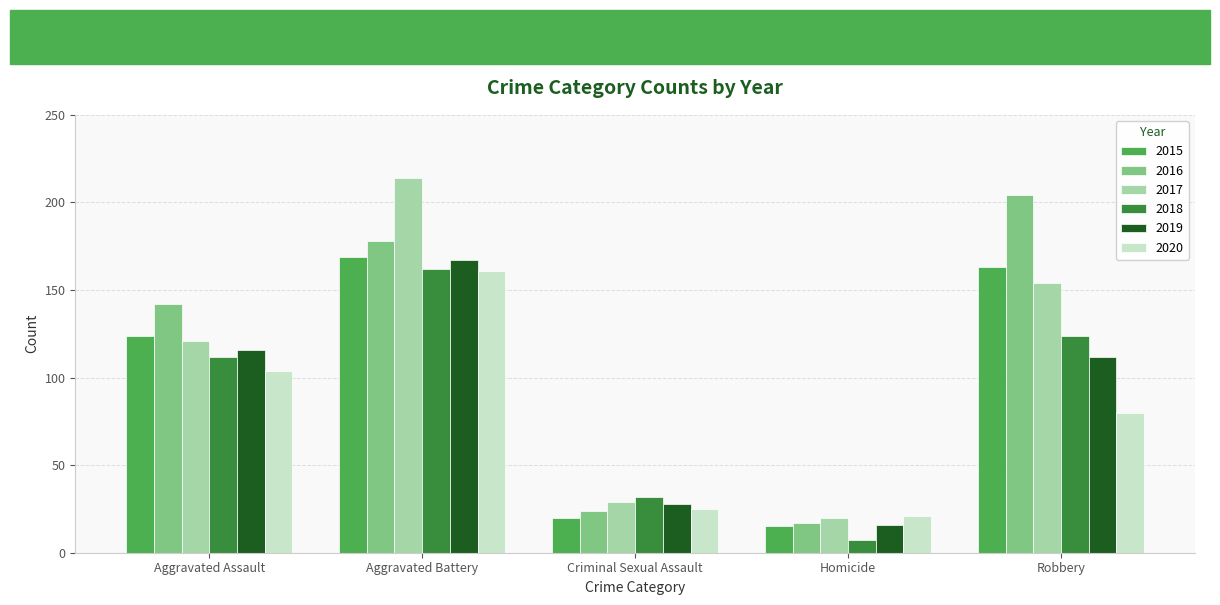

What are all the series names shown in the legend?

2015, 2016, 2017, 2018, 2019, 2020